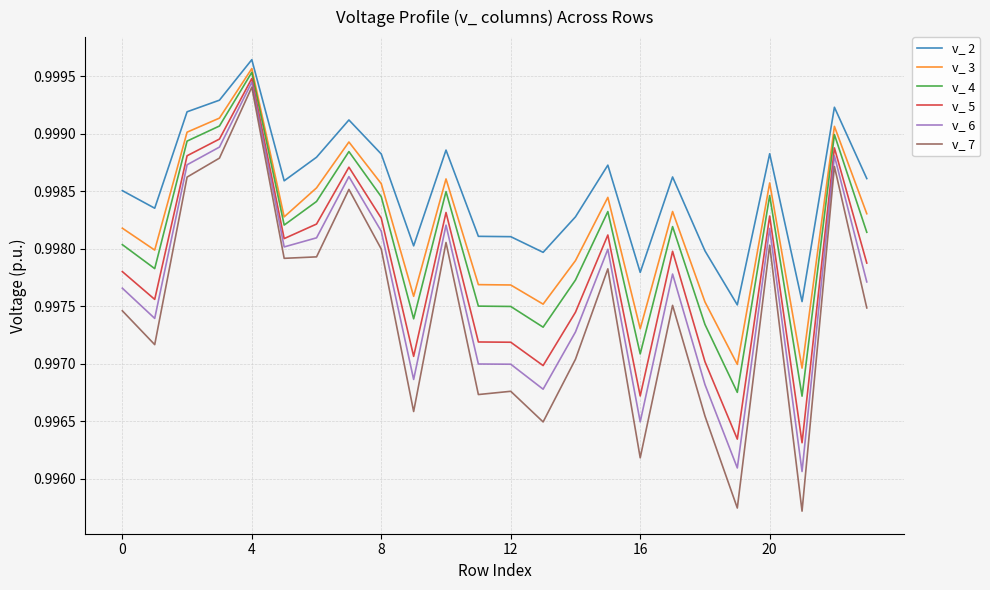

True or false: v_ 7 and v_ 2 intersect in this chart.

False